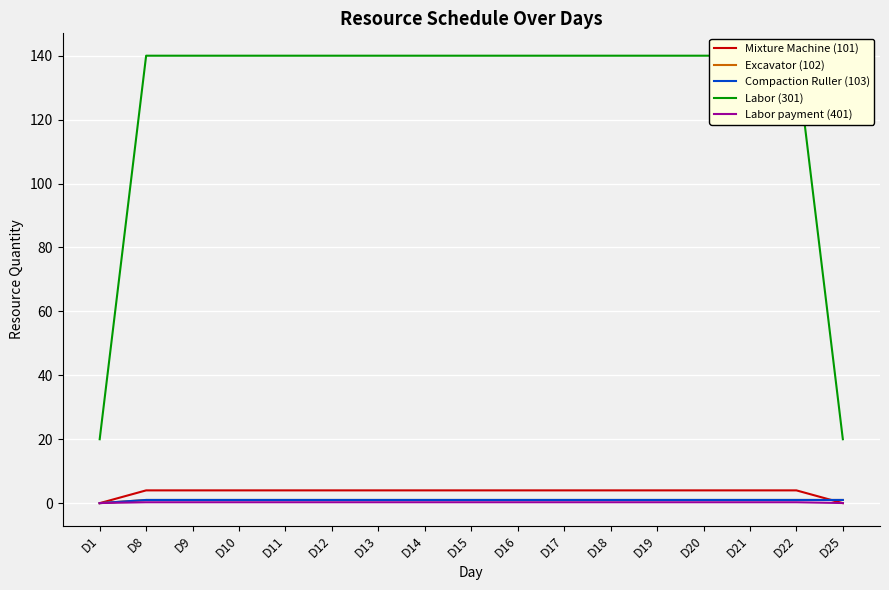

Count the number of categories in the chart.

17